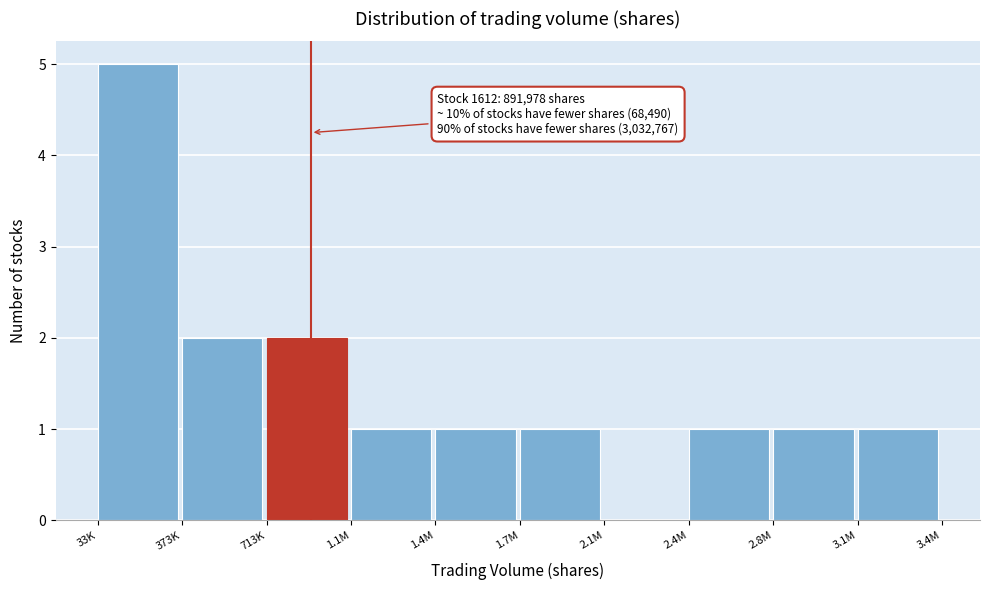

Reading left to right, extract all data points from this chart.

33K=5	373K=2	713K=2	1.1M=1	1.4M=1	1.7M=1	2.1M=0	2.4M=1	2.8M=1	3.1M=1